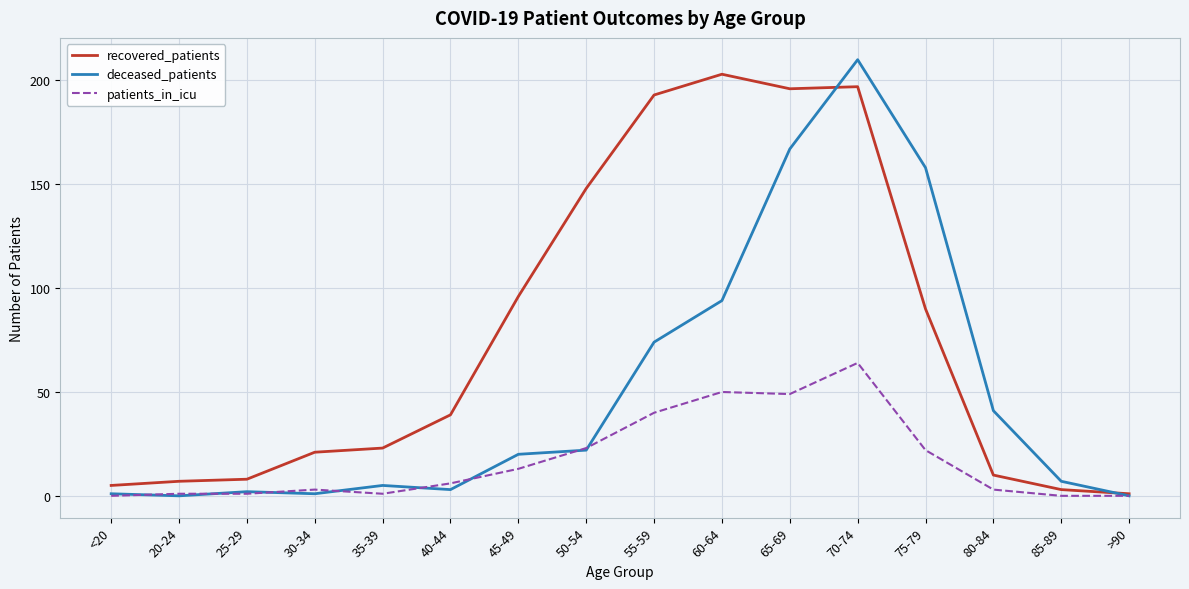

Does the chart have visible grid lines?

Yes